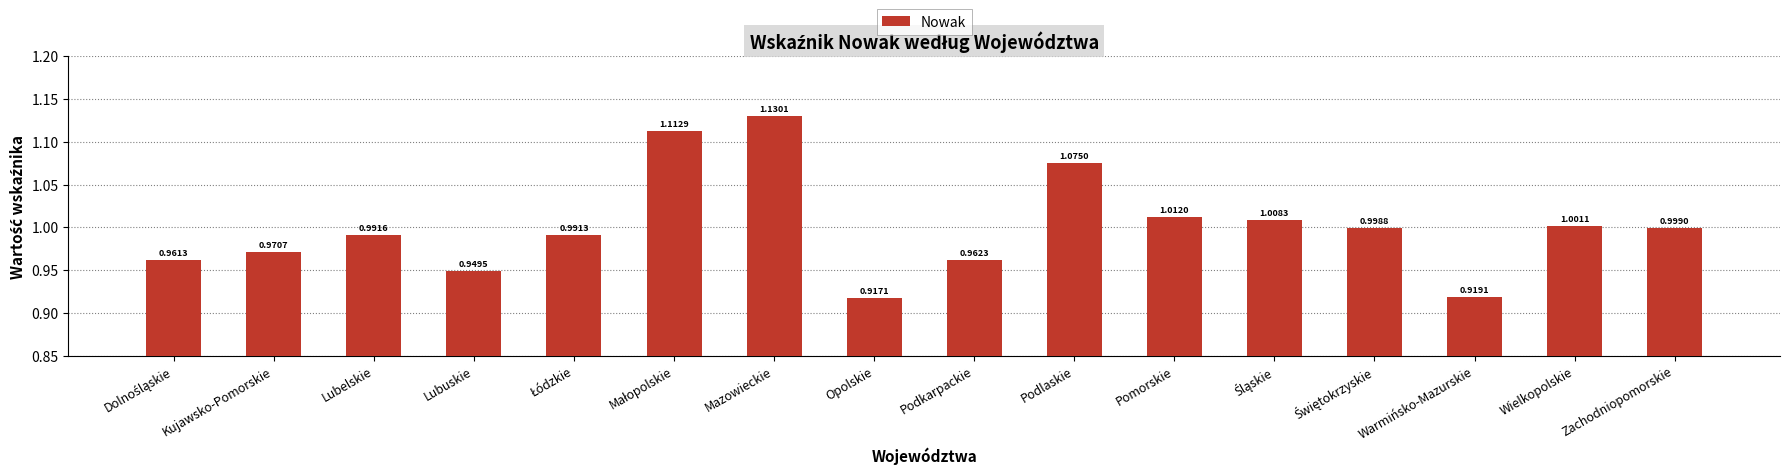

What position from the right is Zachodniopomorskie?

1